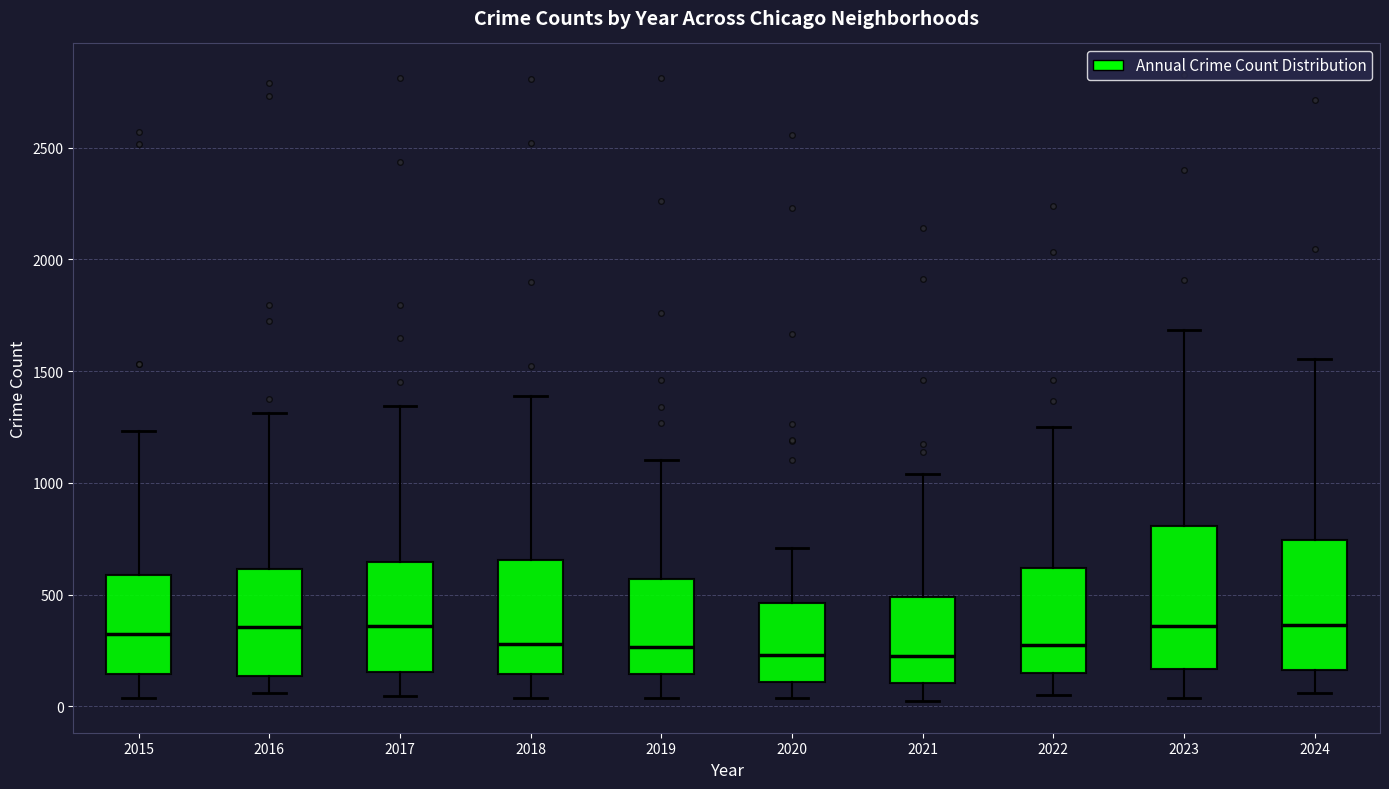

Where is the lower edge of the box at x = 2019 on the y-axis? The values are not printed on the chart, so give them approximately, as read against the axis.

150